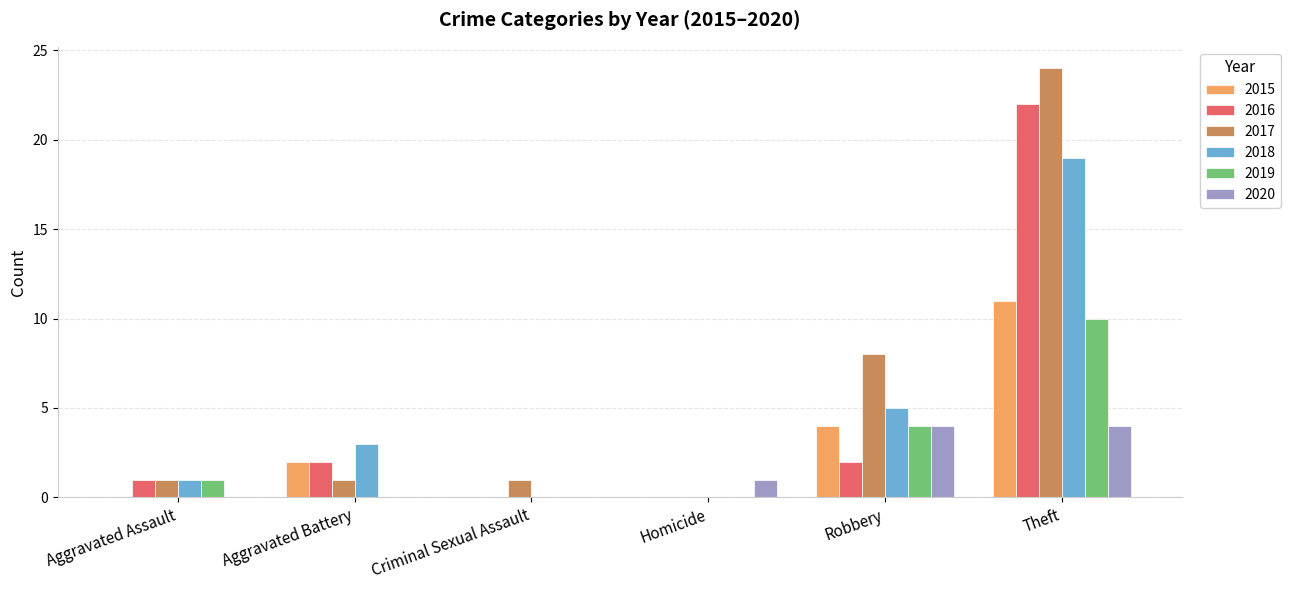

How many 2020 values are between 0 and 4?

6